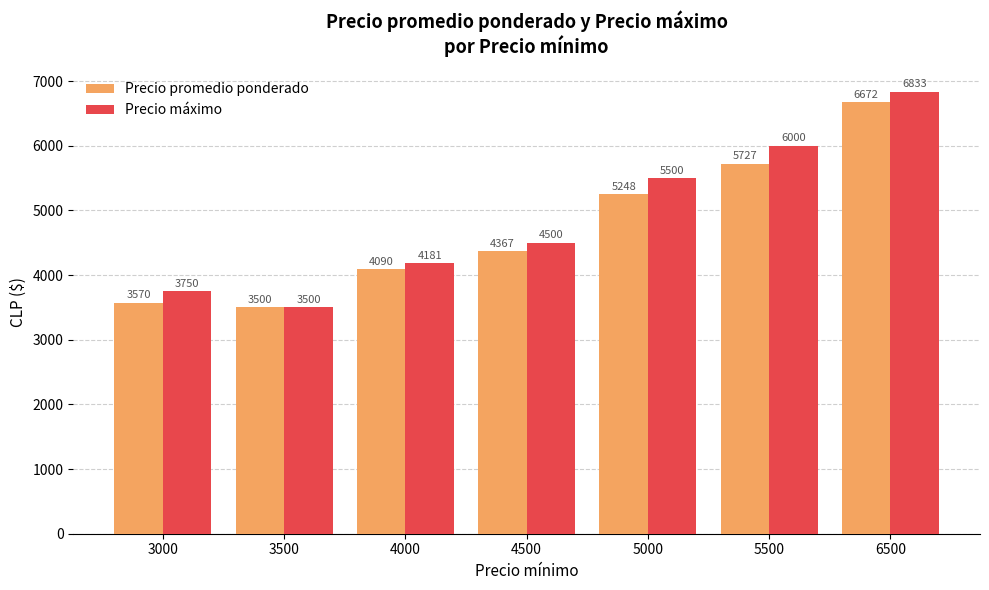

Is it true that Precio promedio ponderado equals 6114 at 3000?

False